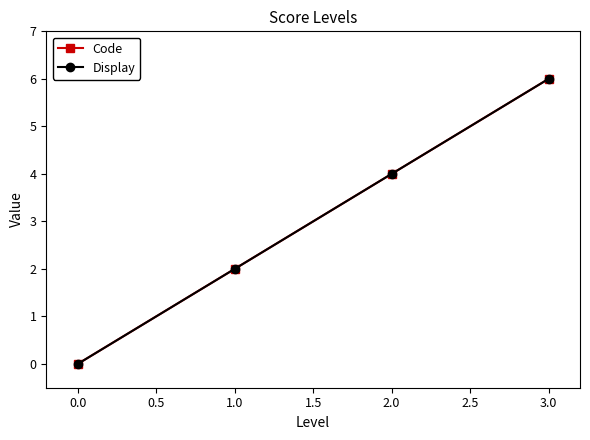

Does the chart have visible grid lines?

No